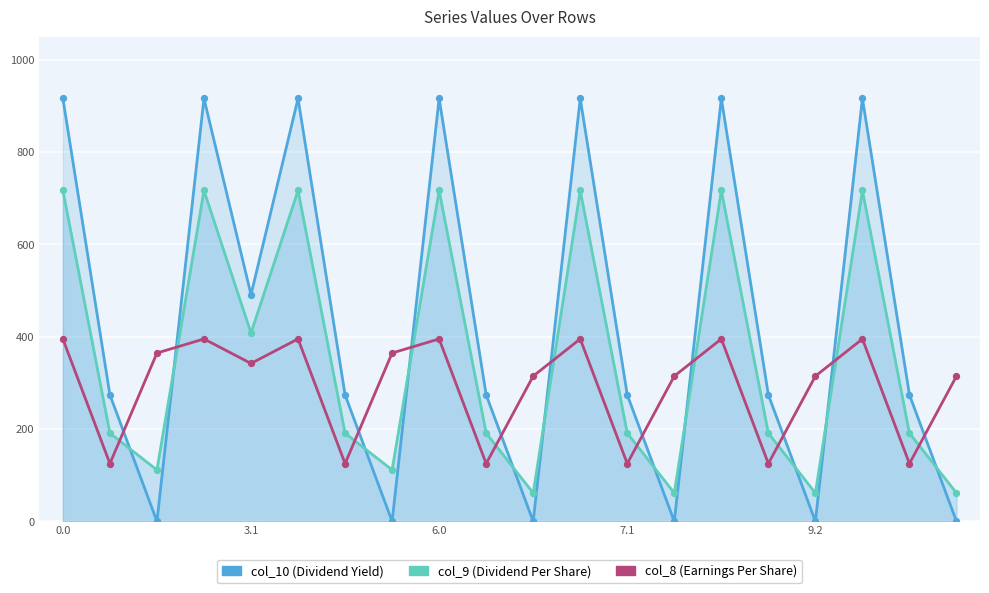

What are all the series names shown in the legend?

col_10, col_9, col_8